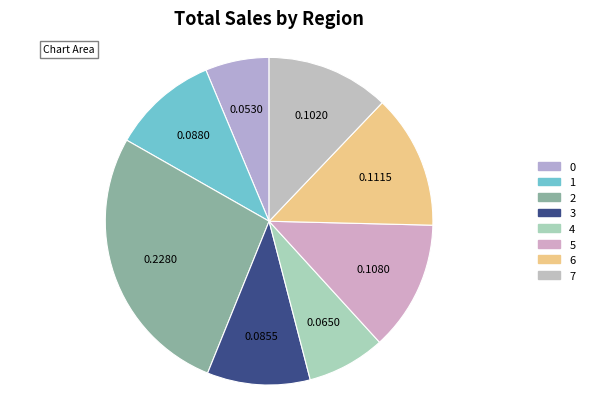

How many slices are in this pie chart?

8